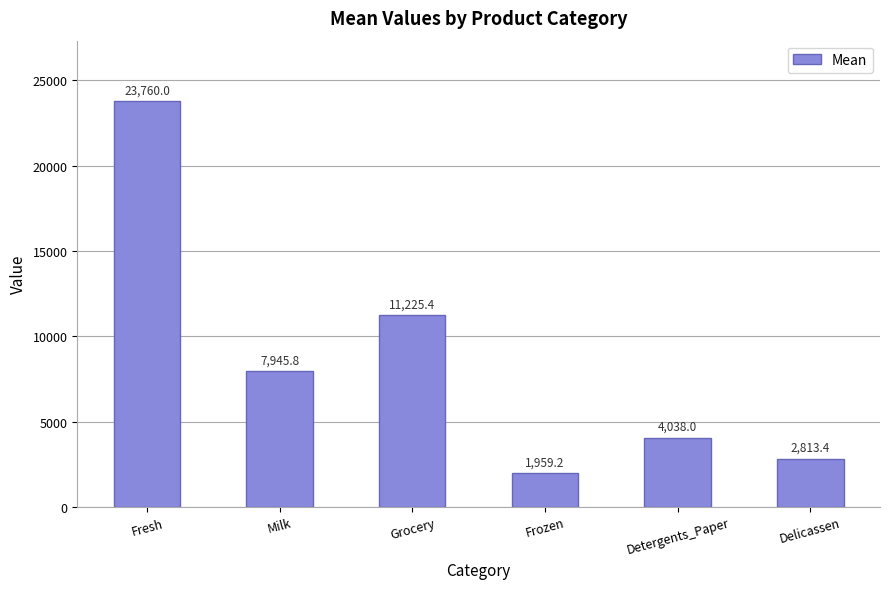

Is it true that the value at Fresh is 23760.0?

True